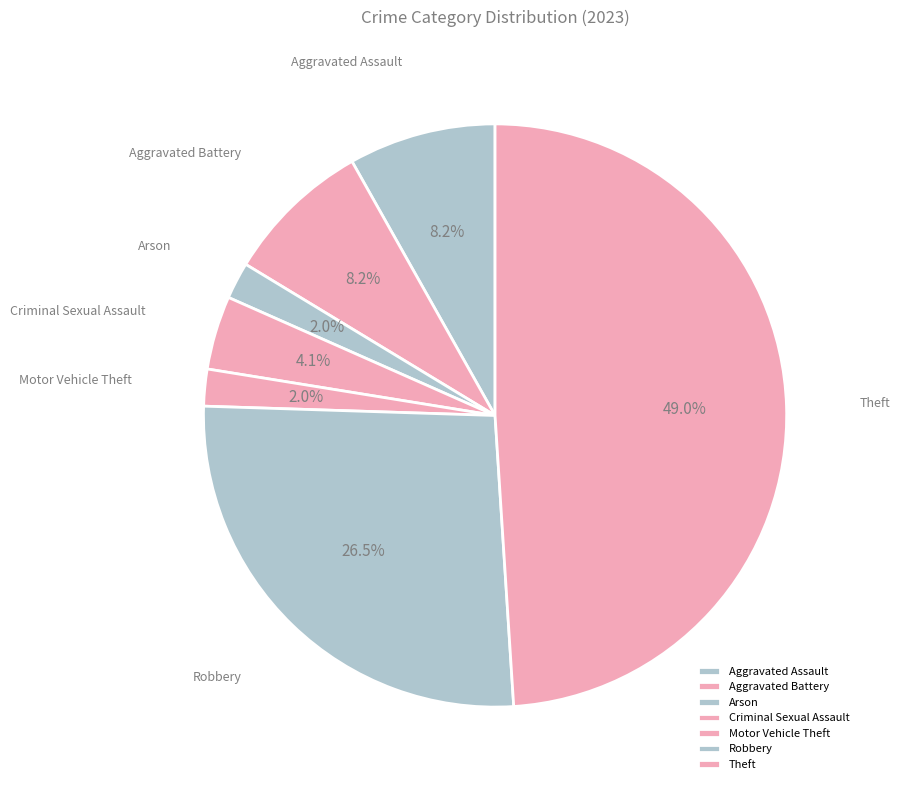

Does Motor Vehicle Theft account for over 50% of the chart?

No